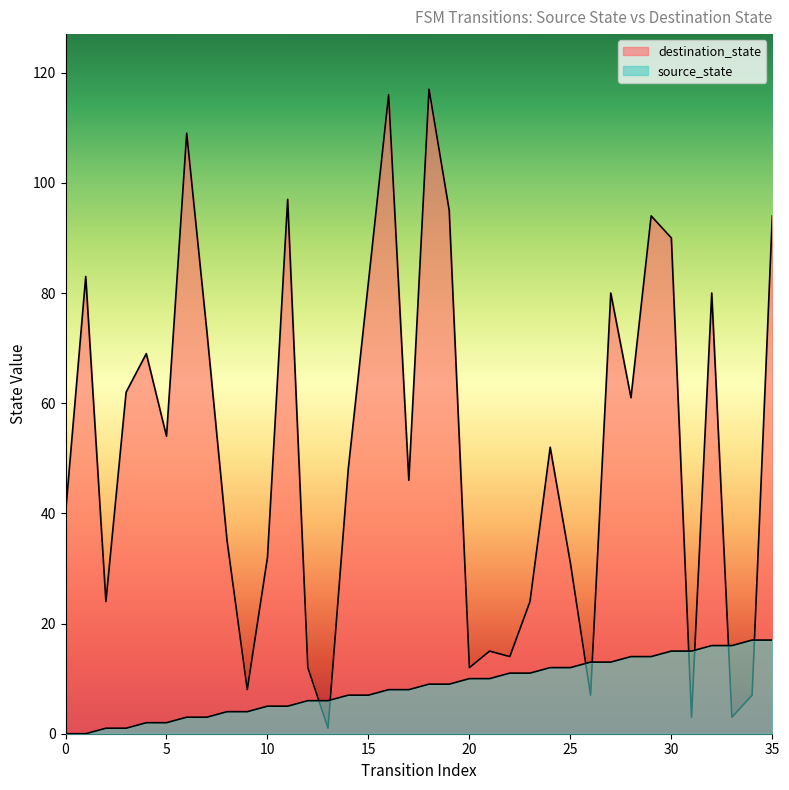

What are all the series names shown in the legend?

source_state, destination_state